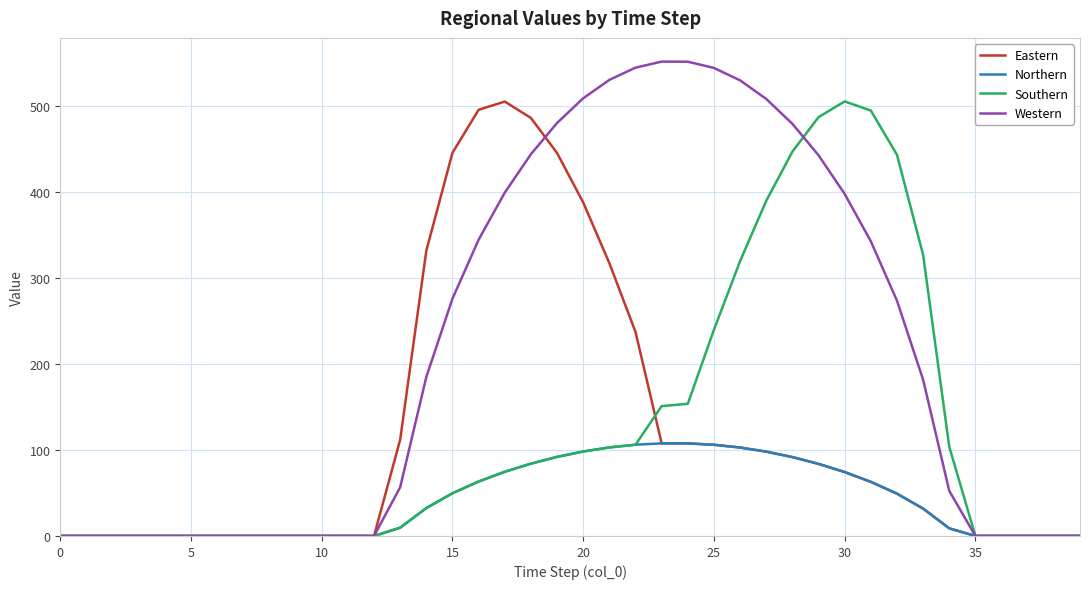

Which series has the largest range (max minus min)?

Western